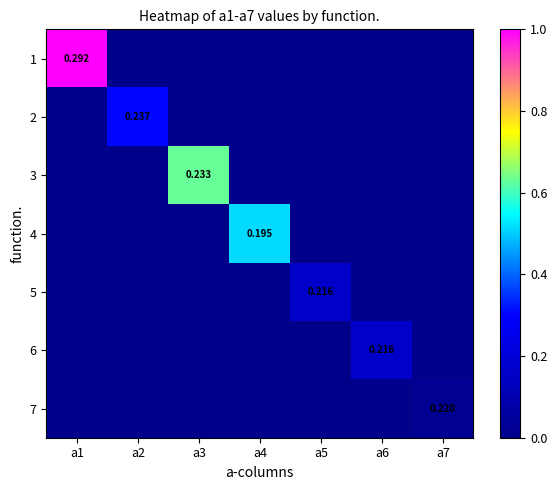

At how many categories does at least one series exceed 0?

7